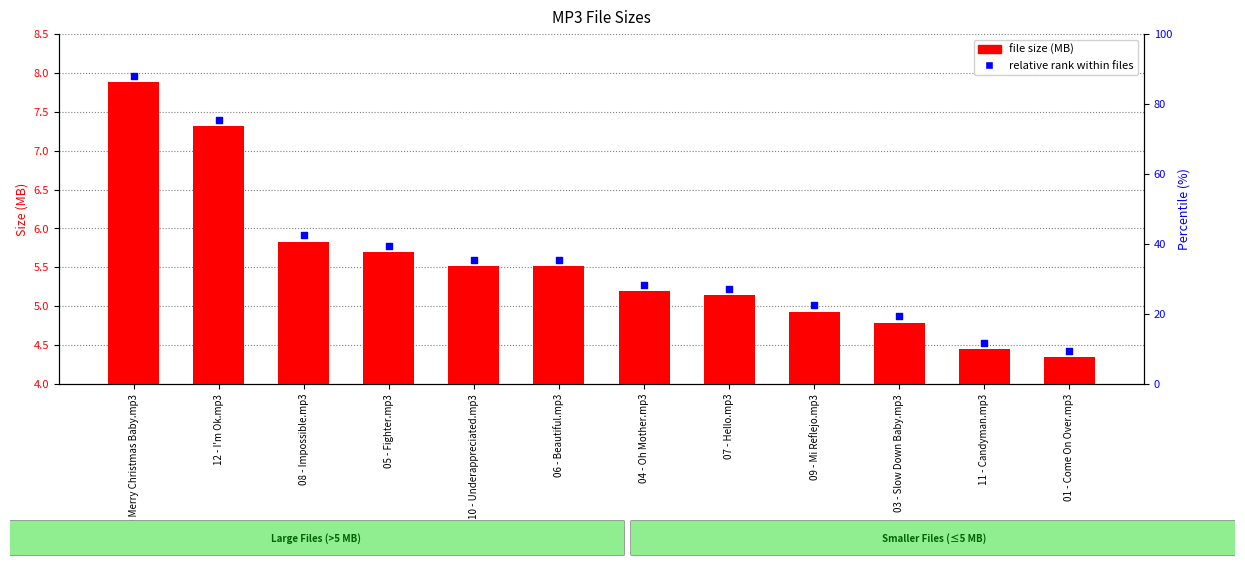

At how many categories does at least one series exceed 7?

2